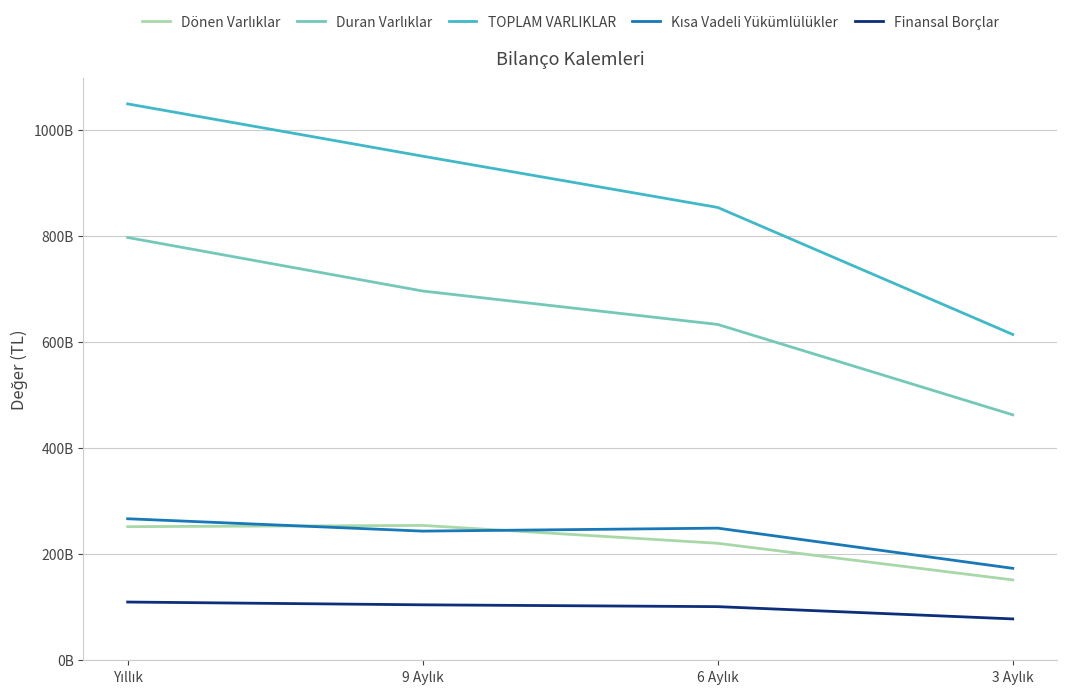

Where is the first local maximum for Kısa Vadeli Yükümlülükler?

6 Aylık